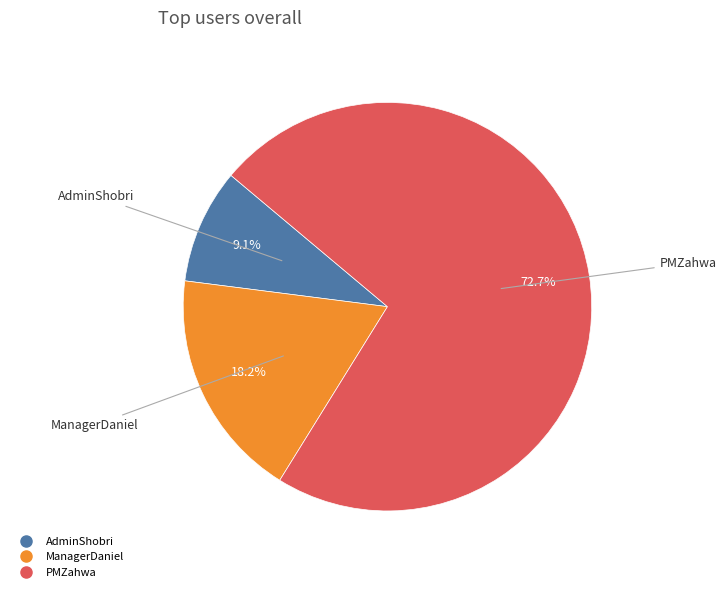

Count the number of slices in the pie.

3